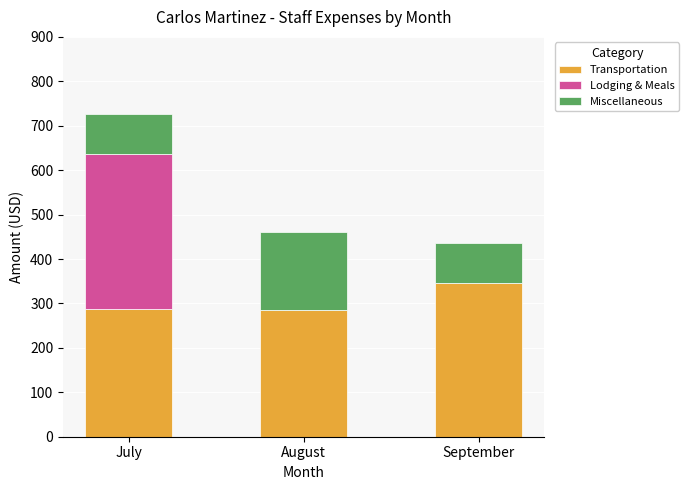

What is the sum of all Transportation values?

919.1